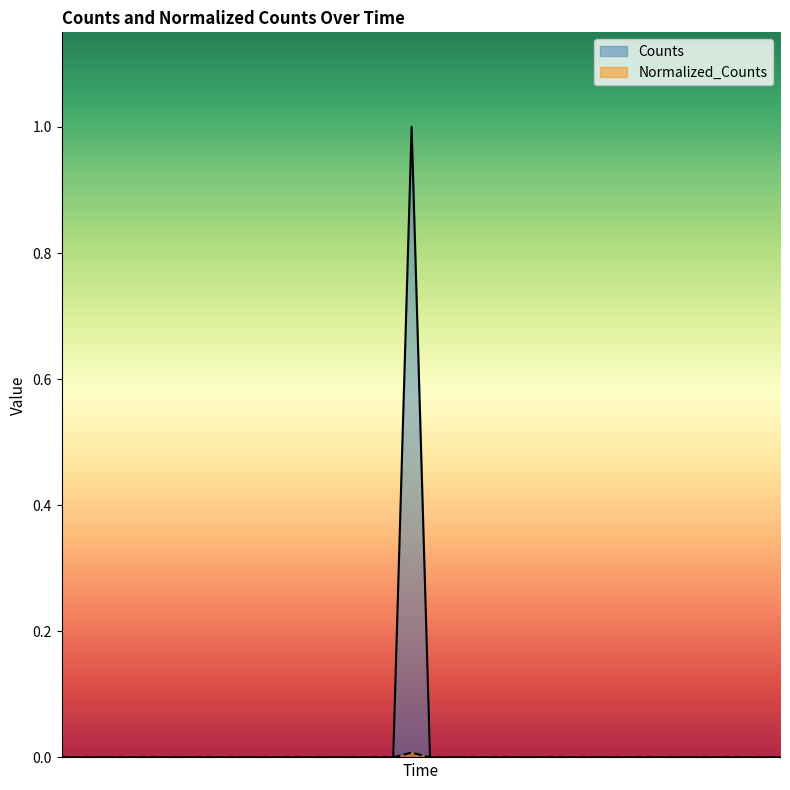

How many data points in Normalized_Counts are above 0?

1